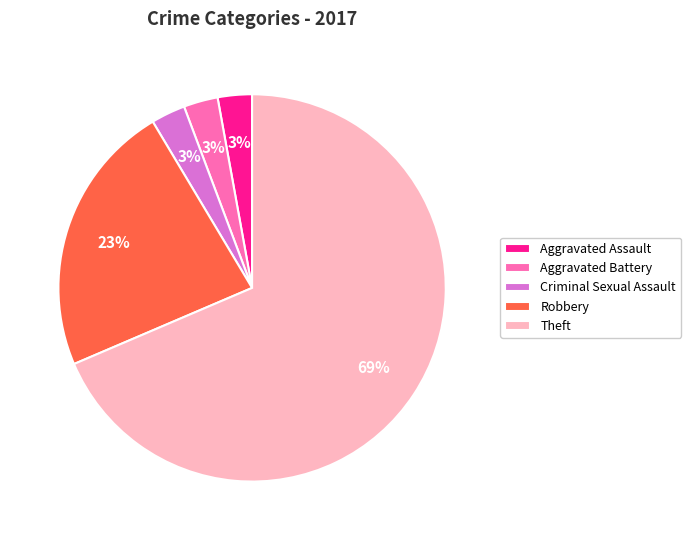

The Aggravated Battery slice represents 16% of the pie. True or false?

False